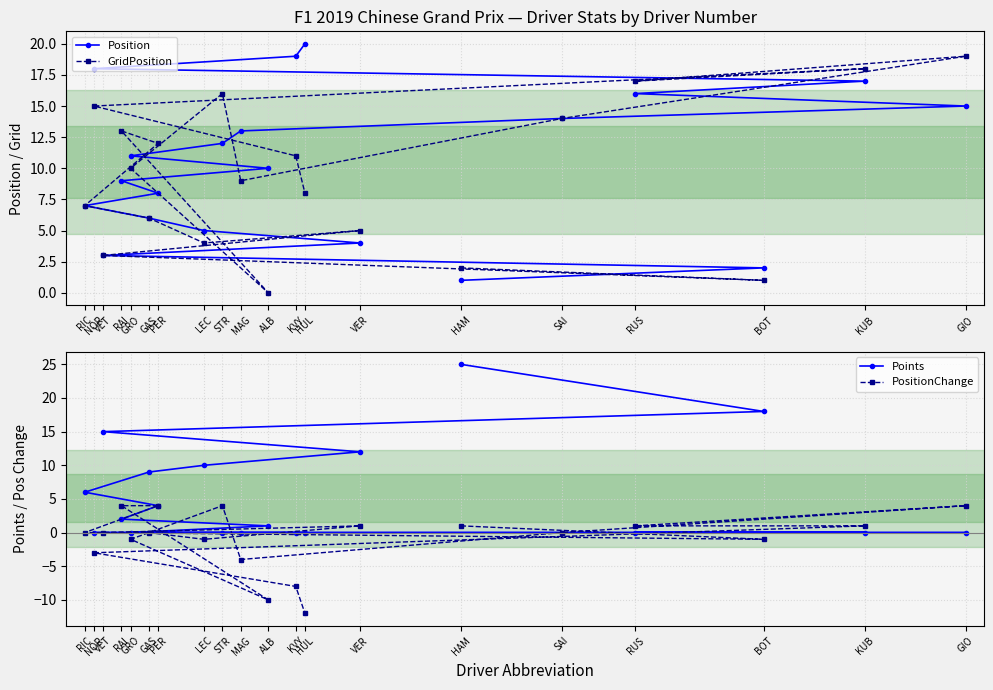

What is the sum of all Points values?

102